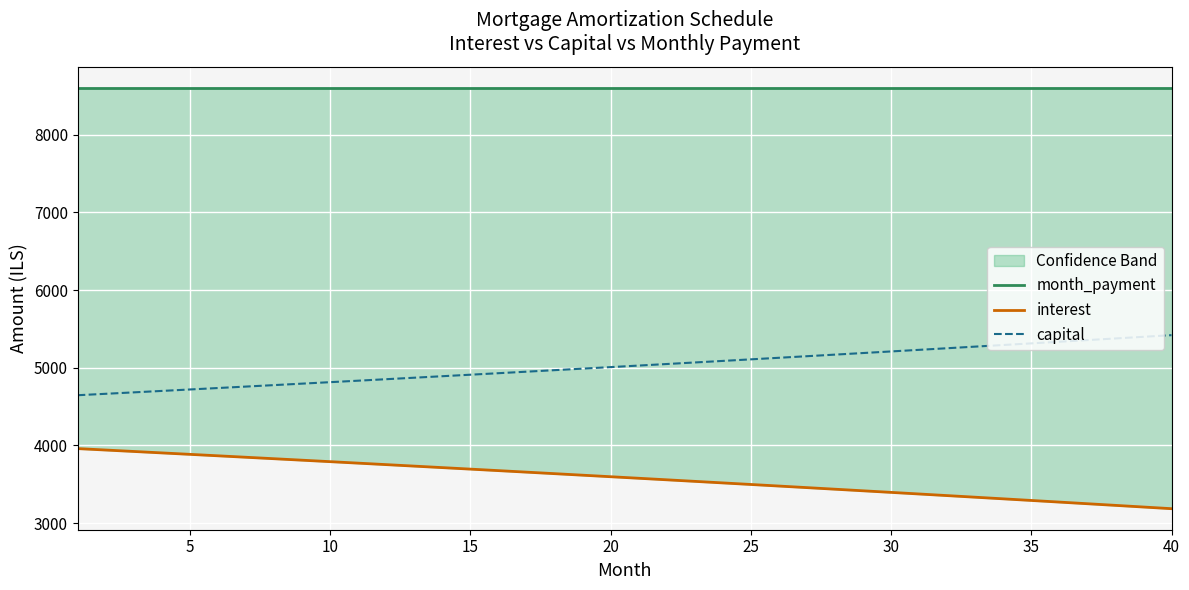

What is the minimum value shown in the chart?

3184.5